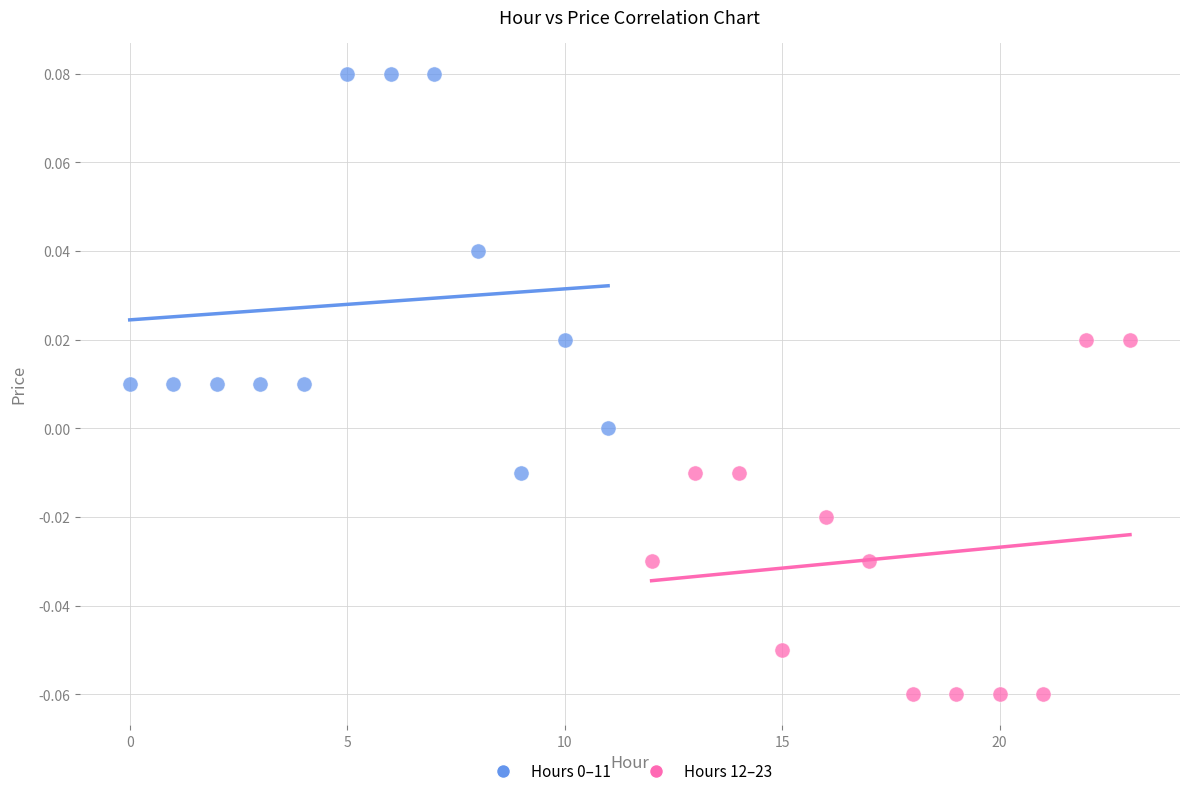

Which series reaches the minimum Y coordinate?

Hours 12–23